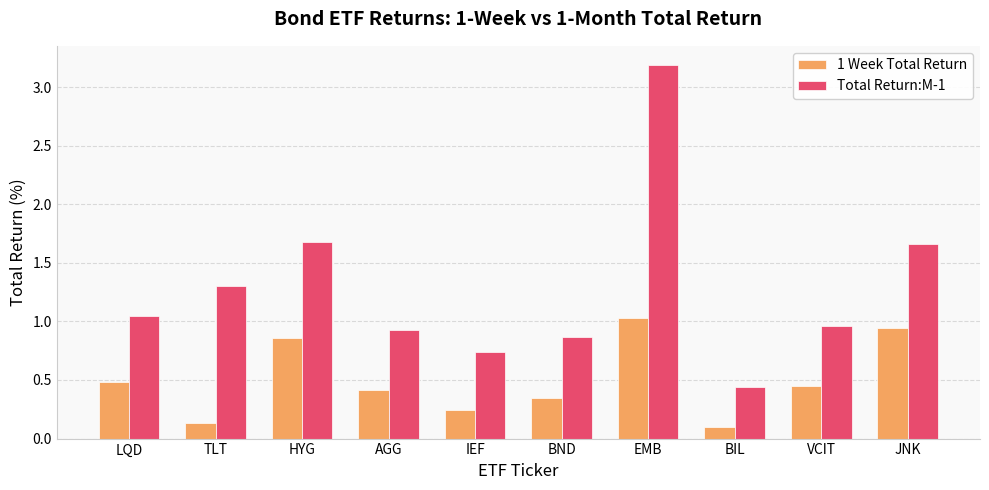

Which series has the widest spread of values?

Total Return:M-1